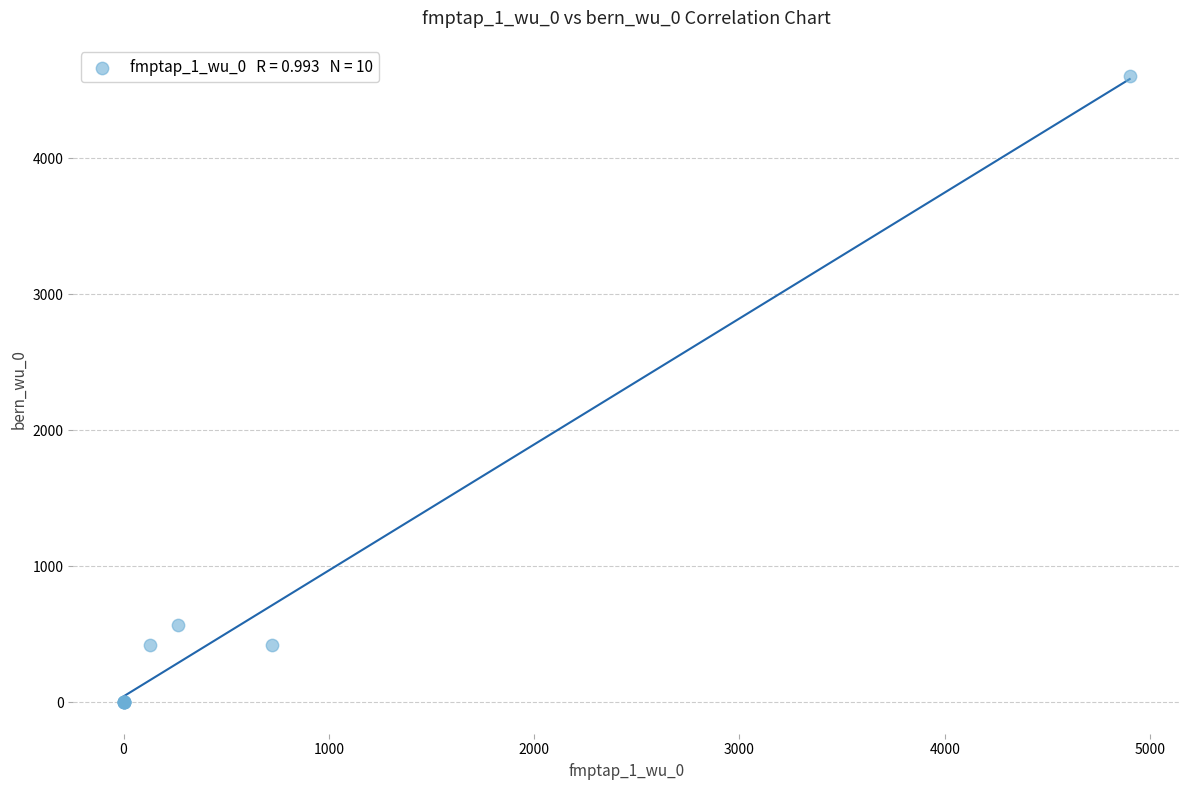

What Y value in the scatter plot is closest to 2302?

566.0